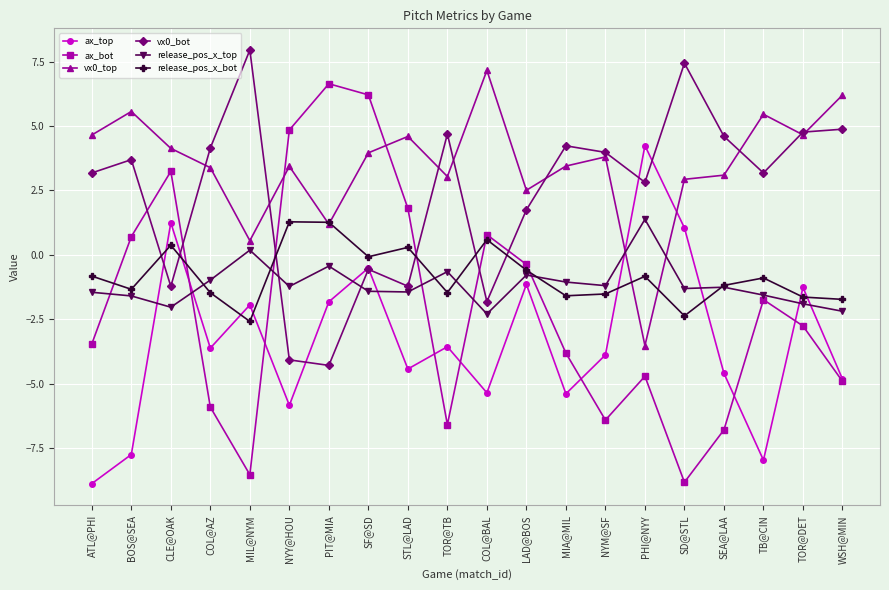

How many negative values does the ax_top series have?

17